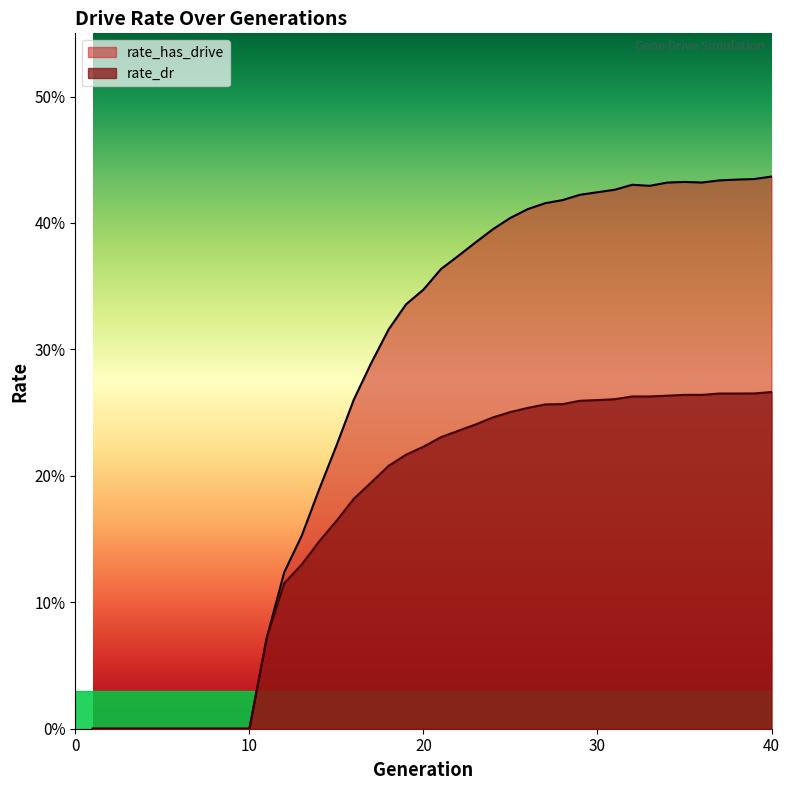

Is the value of rate_dr at 21 greater than the value of rate_has_drive at 18?

No